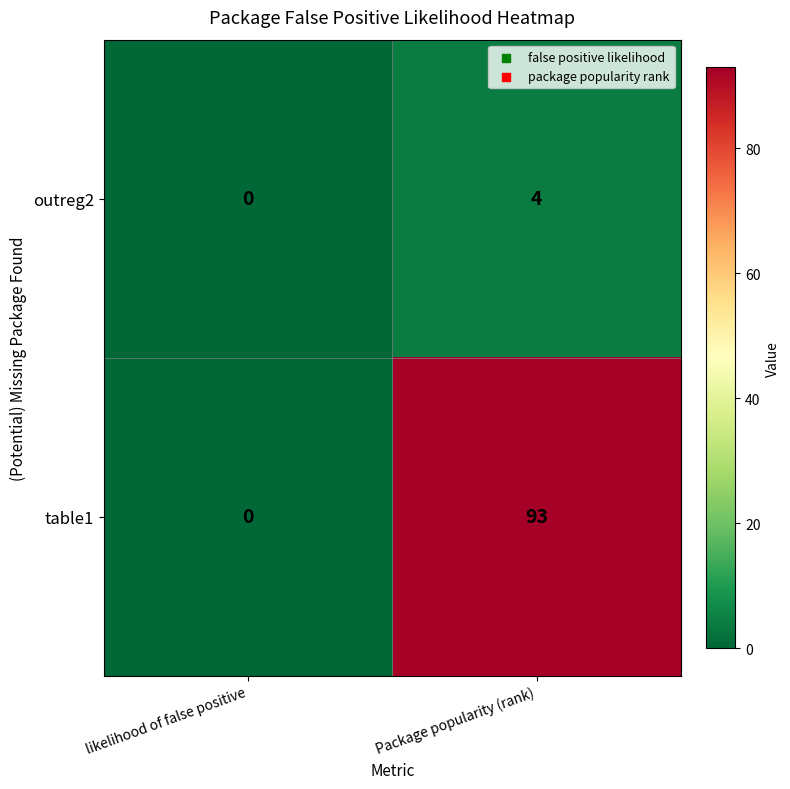

Reading right to left, what are all the values shown in this chart?

outreg2: 4	0
table1: 93	0